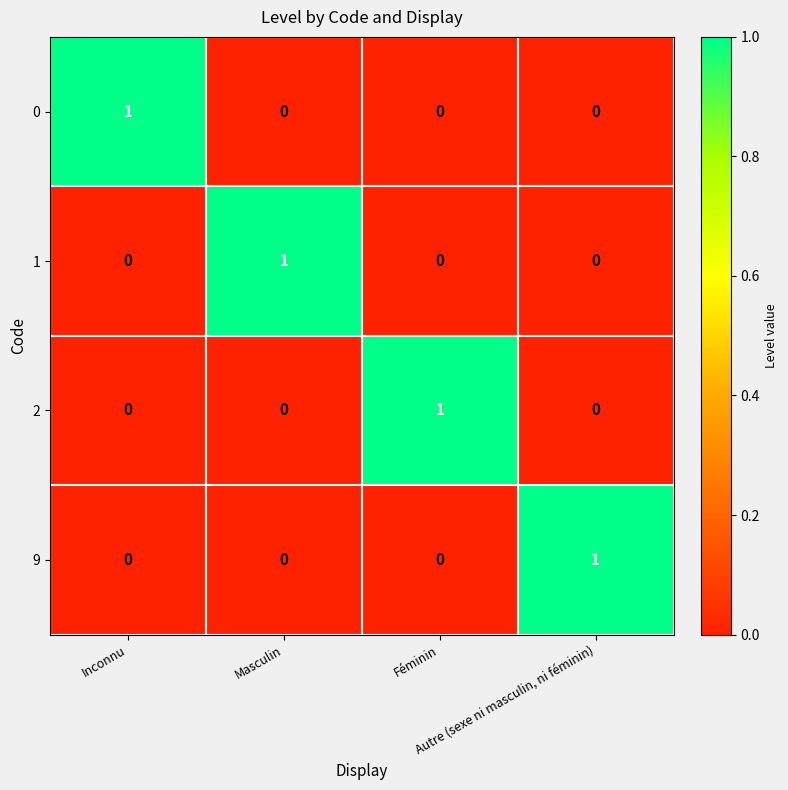

Count the 2 values in the range 0 to 1.

4